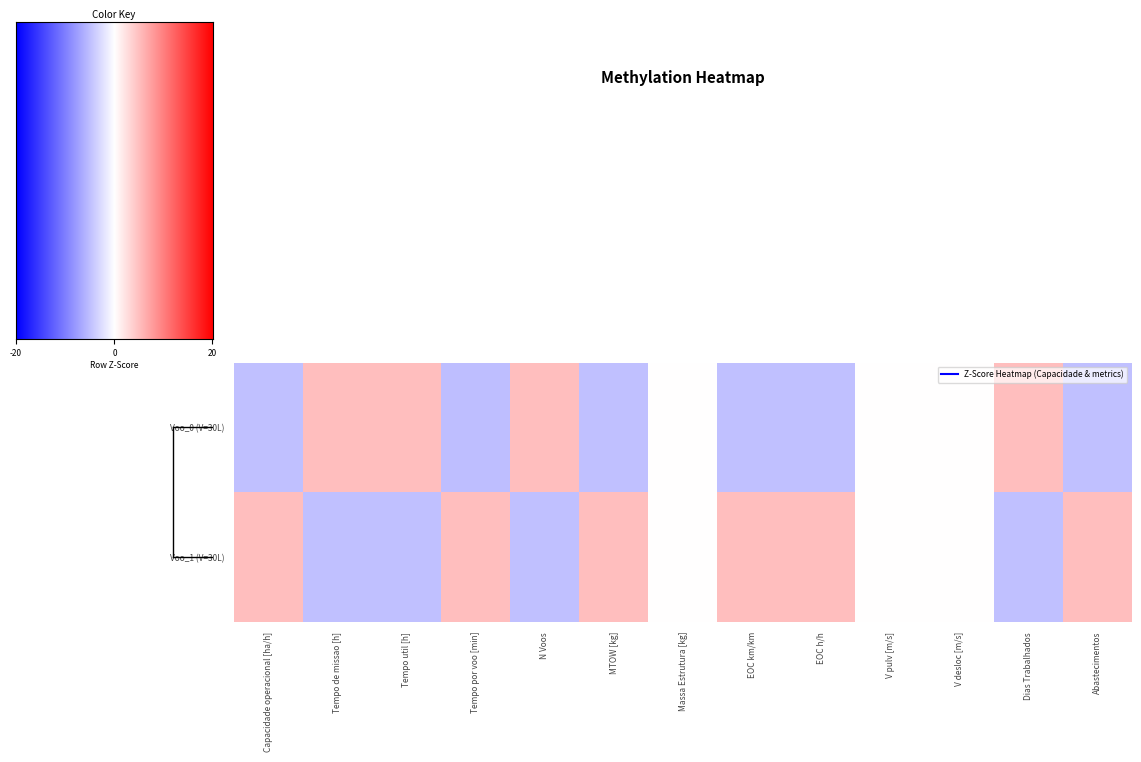

Rank the series by their maximum value, from highest to lowest.

Voo_0 (V=30L), Voo_1 (V=30L)